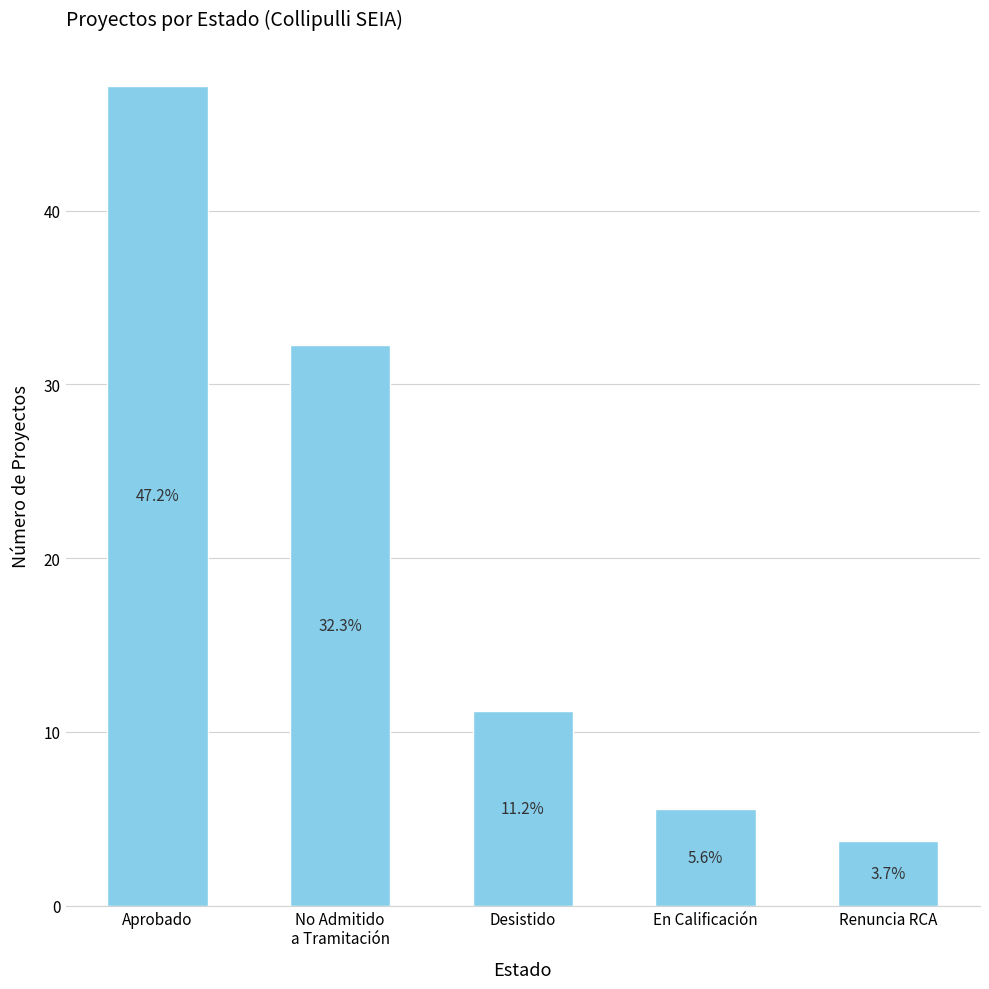

Rank the categories by value from highest to lowest.

Aprobado, No Admitido
a Tramitación, Desistido, En Calificación, Renuncia RCA